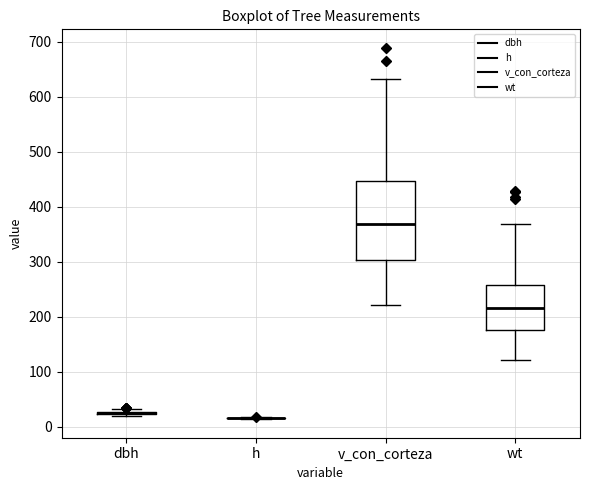

Which box is the tallest, from its lower edge to its upper edge?

v_con_corteza